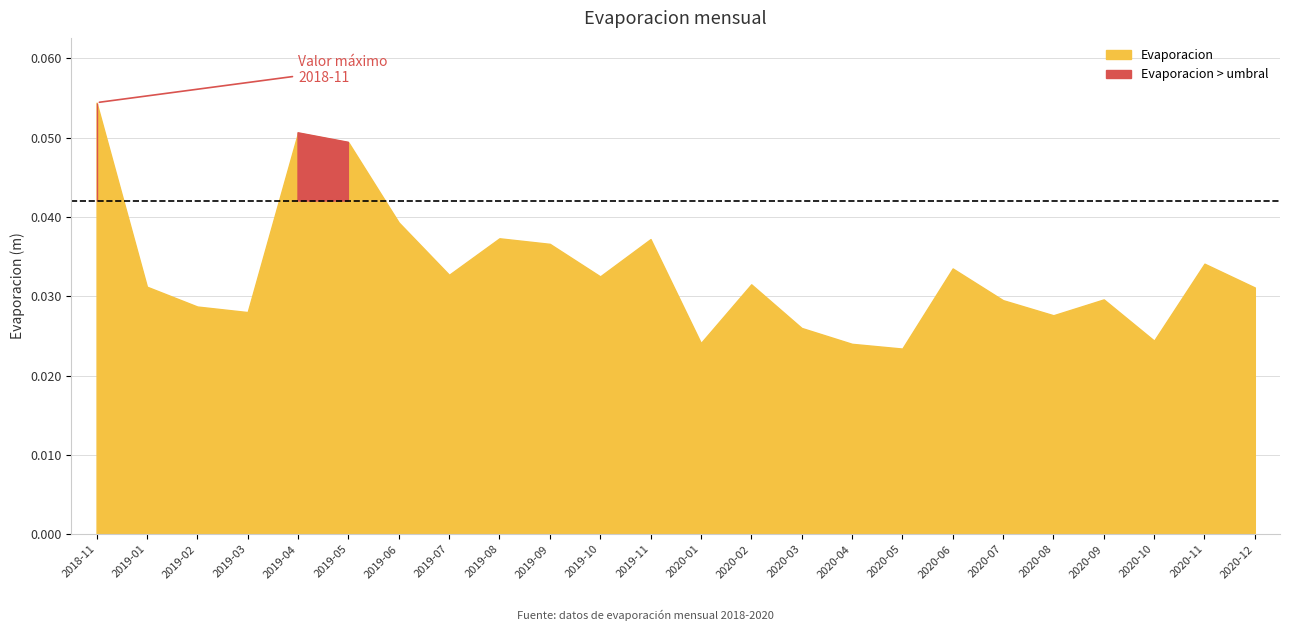

Reading left to right, list all the values displayed in this chart.

2018-11=0.1	2019-01=0.0	2019-02=0.0	2019-03=0.0	2019-04=0.1	2019-05=0.0	2019-06=0.0	2019-07=0.0	2019-08=0.0	2019-09=0.0	2019-10=0.0	2019-11=0.0	2020-01=0.0	2020-02=0.0	2020-03=0.0	2020-04=0.0	2020-05=0.0	2020-06=0.0	2020-07=0.0	2020-08=0.0	2020-09=0.0	2020-10=0.0	2020-11=0.0	2020-12=0.0